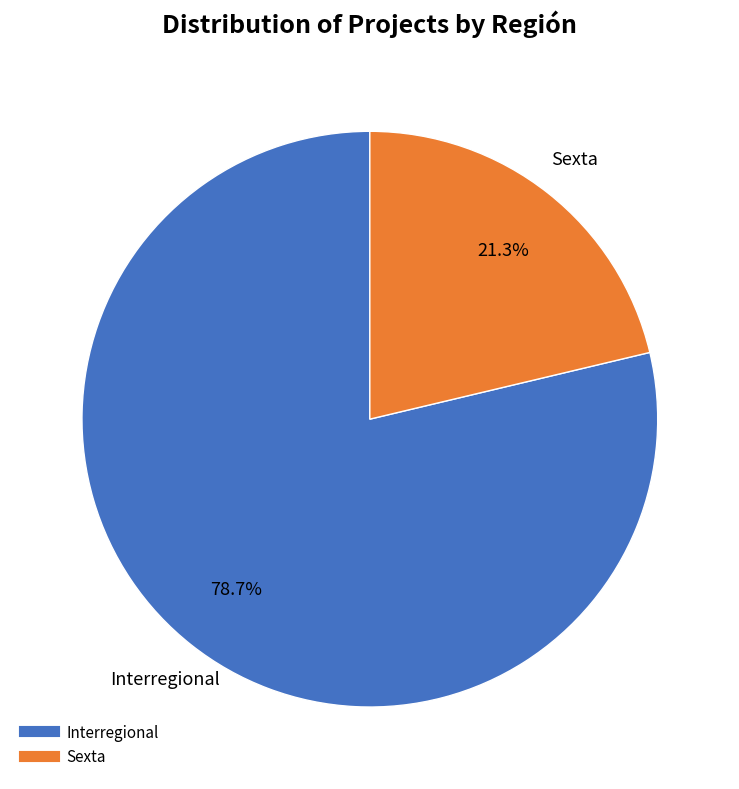

Rank the categories by value from lowest to highest.

Sexta, Interregional